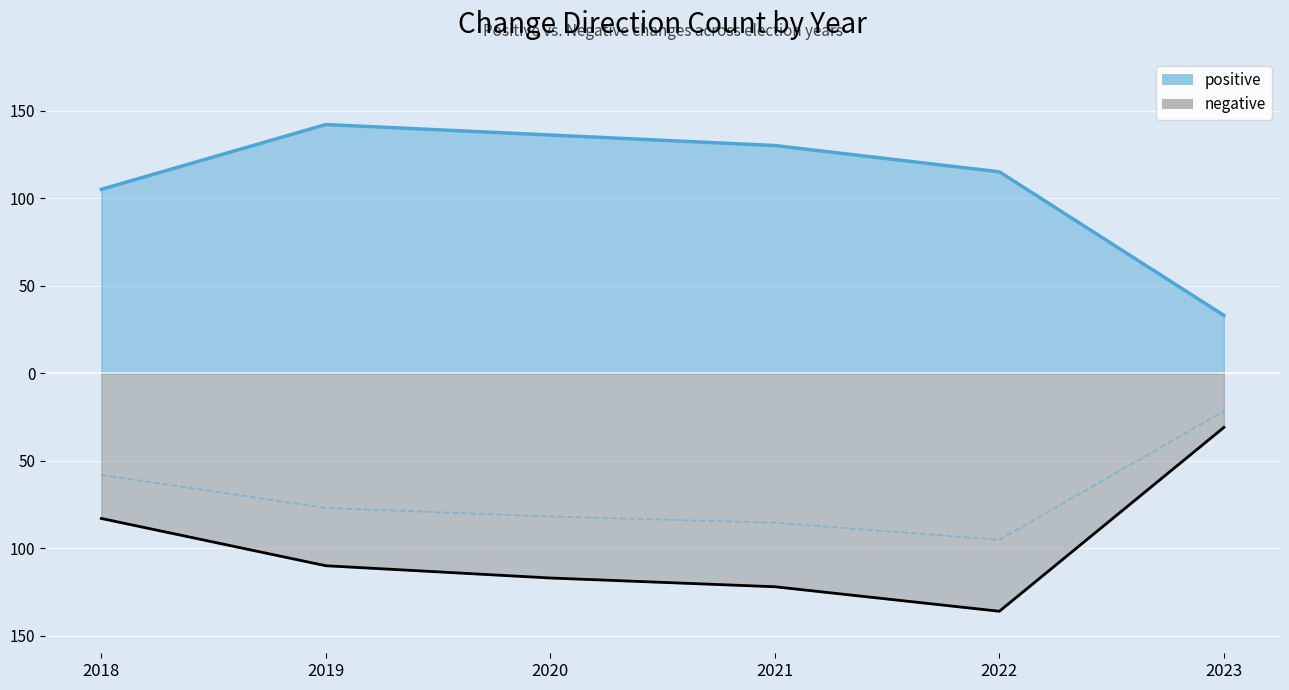

What is the sum of all negative values?

-599